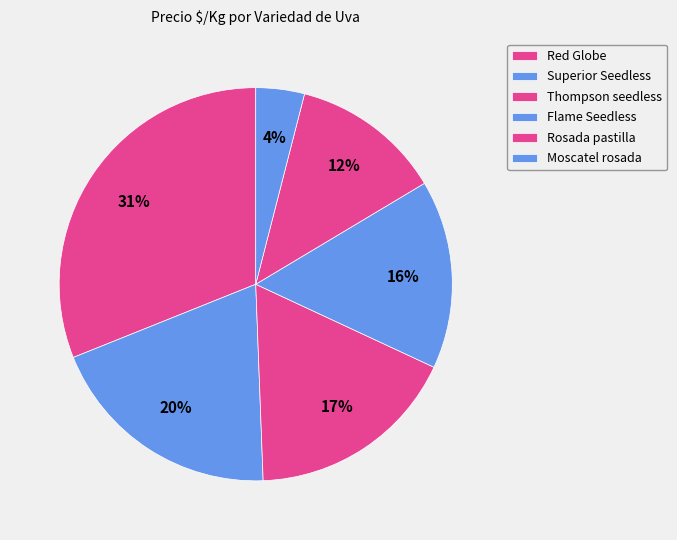

Count the number of slices in the pie.

6